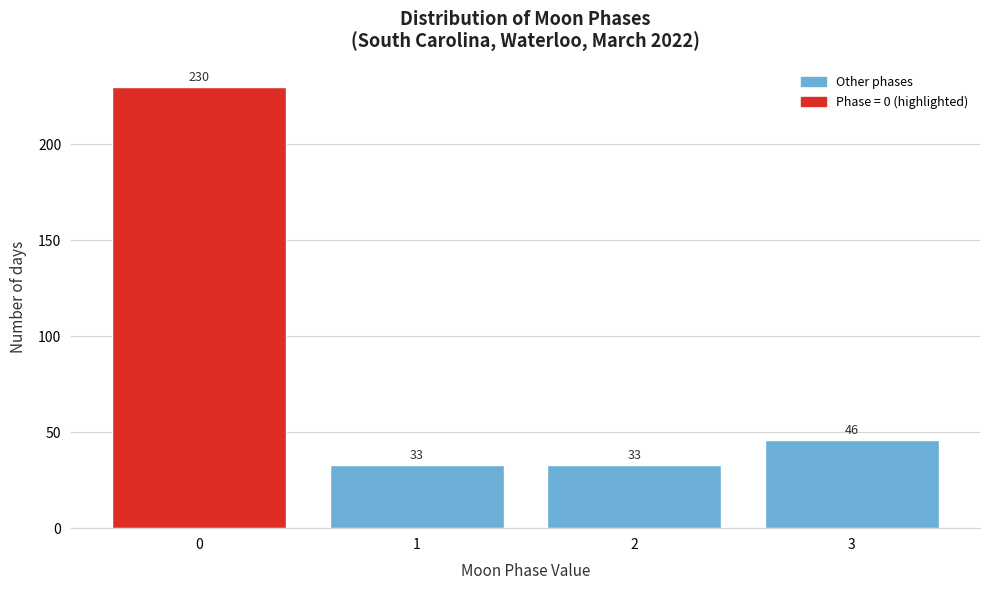

Reading left to right, list all the values displayed in this chart.

230	33	33	46